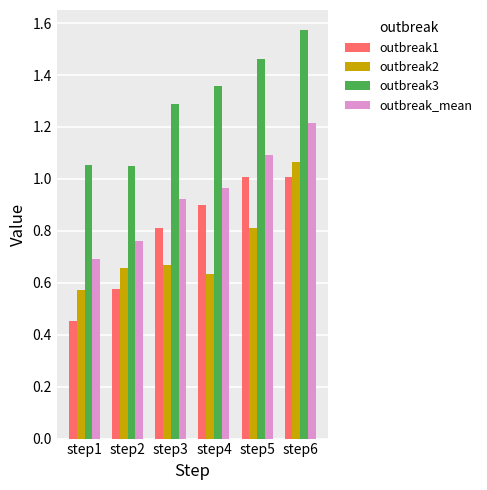

What are all the series names shown in the legend?

outbreak1, outbreak2, outbreak3, outbreak_mean